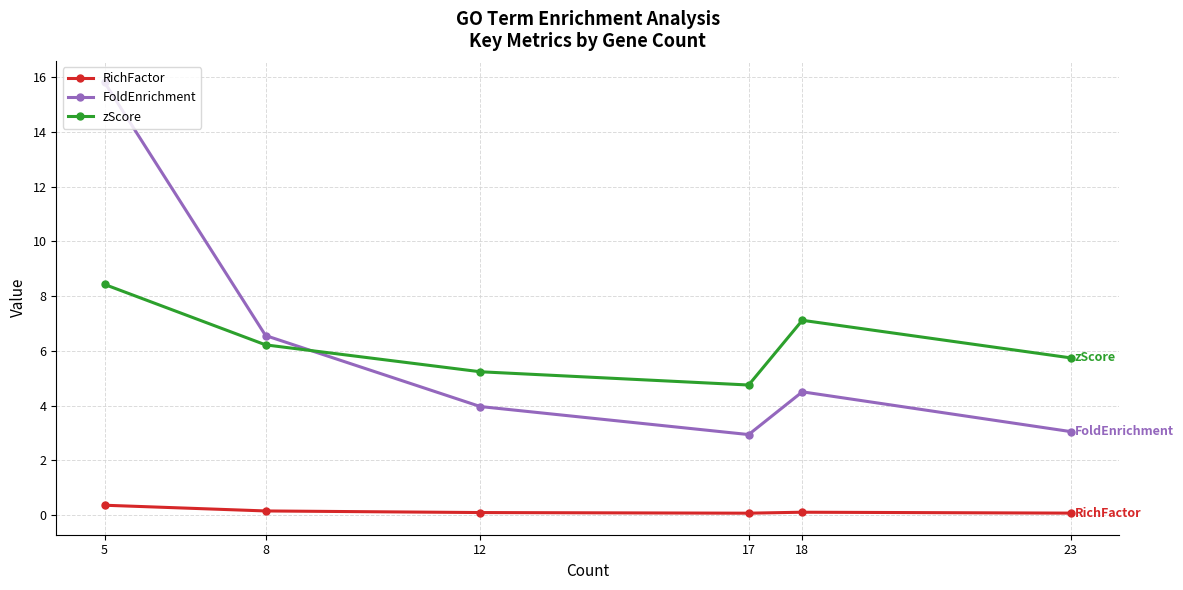

Reading left to right, transcribe all the data shown in this chart.

RichFactor: 0.4	0.1	0.1	0.1	0.1	0.1
FoldEnrichment: 15.8	6.6	4.0	2.9	4.5	3.0
zScore: 8.4	6.2	5.2	4.8	7.1	5.7